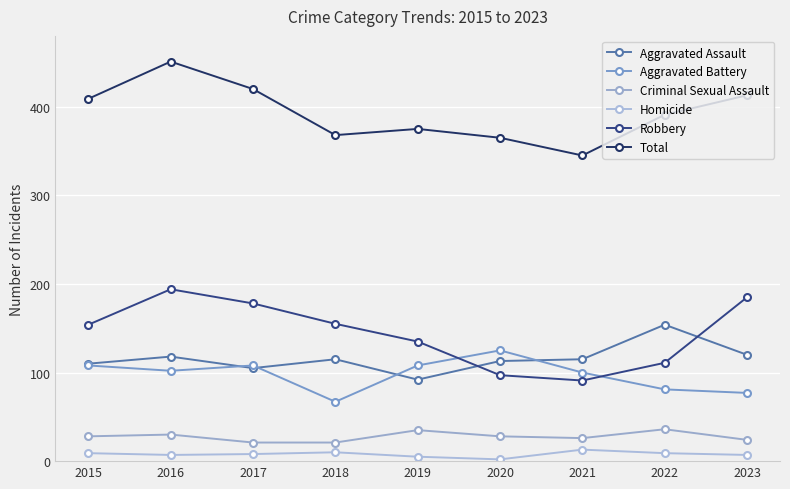

What is the total value across all series at 2015?

818